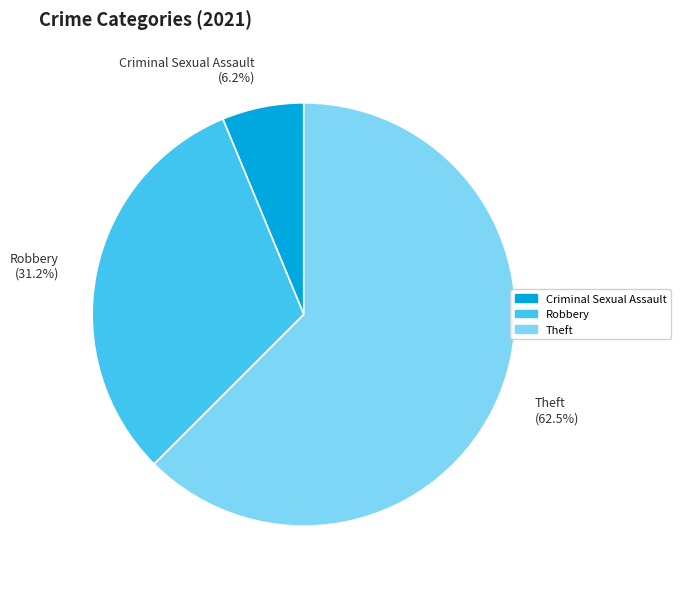

How many slices are in this pie chart?

3